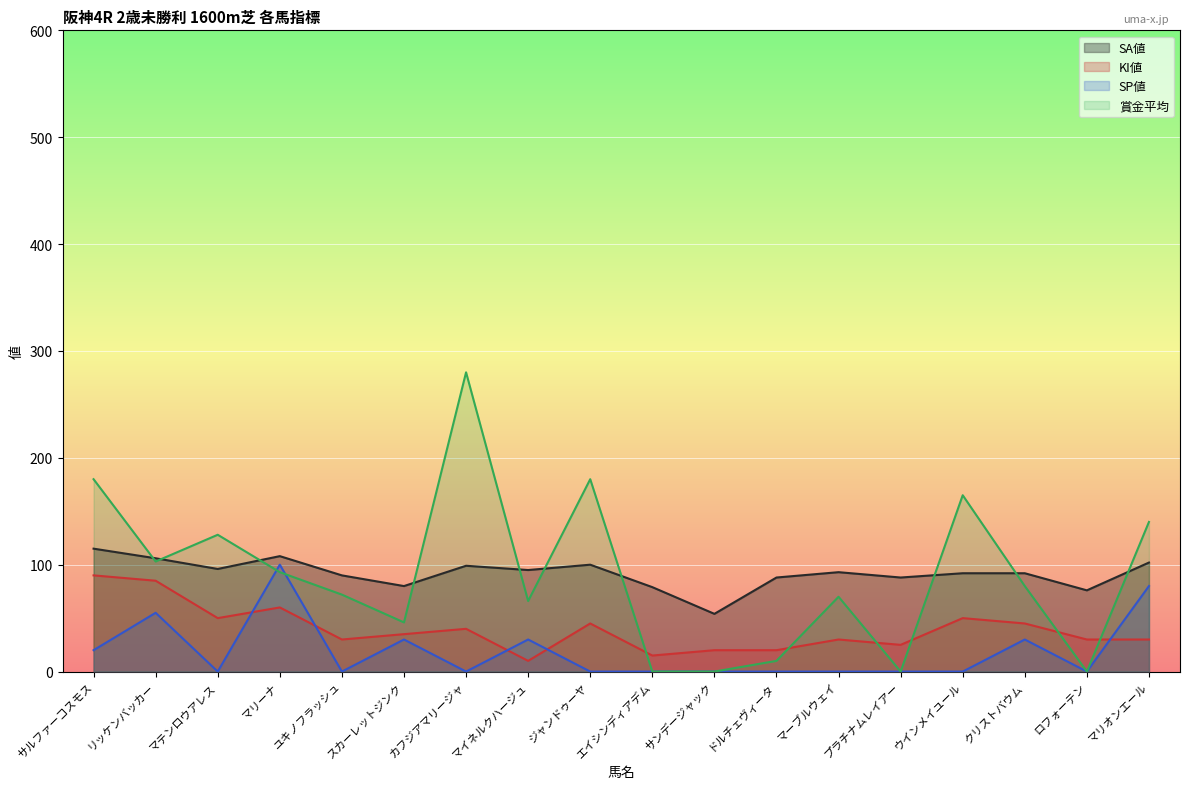

At how many categories does at least one series exceed 79?

15